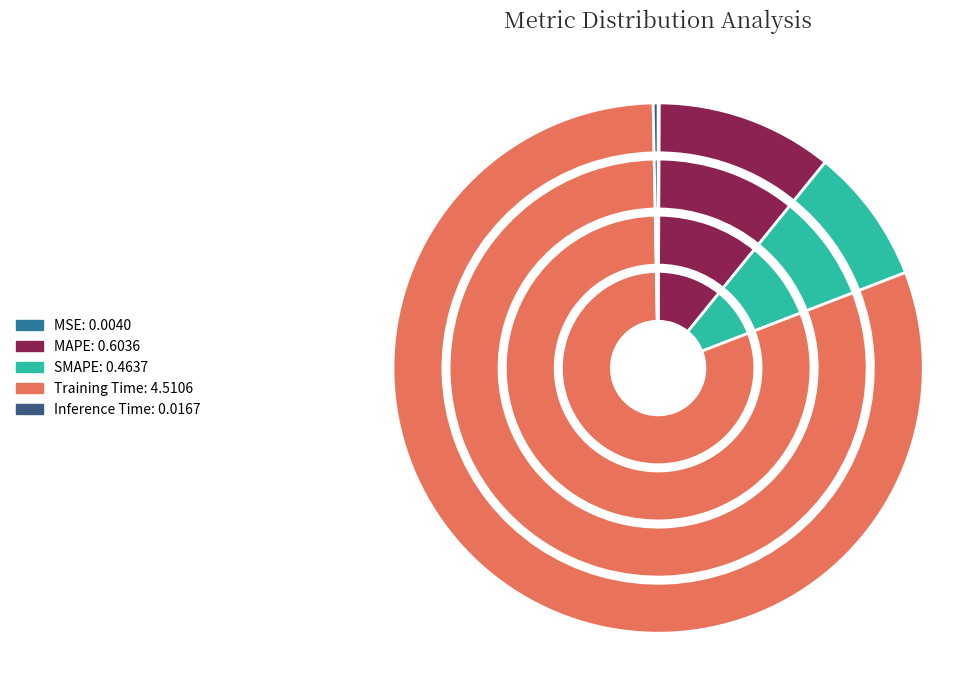

To the nearest percent, what is the average slice percentage?

20%